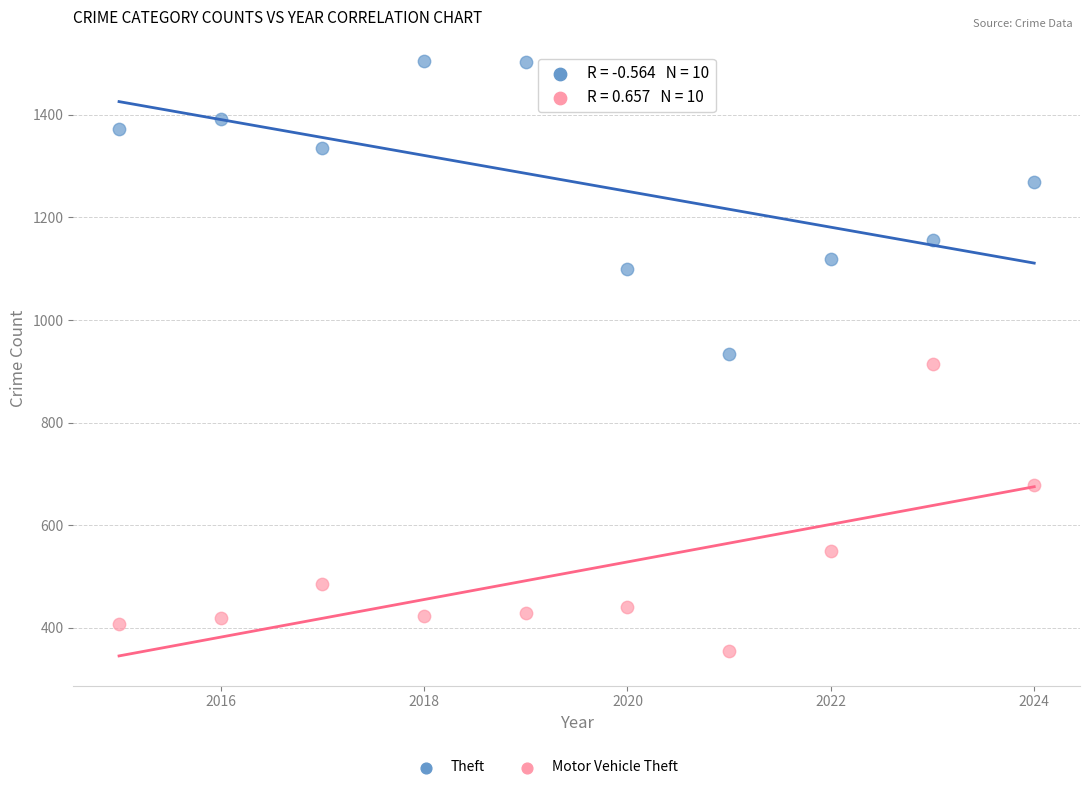

Which series contains the lowest Y value?

Motor Vehicle Theft